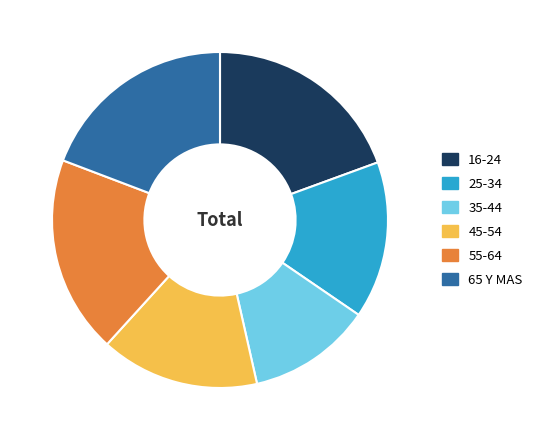

Do 45-54 and 25-34 together represent more than half of the pie?

No